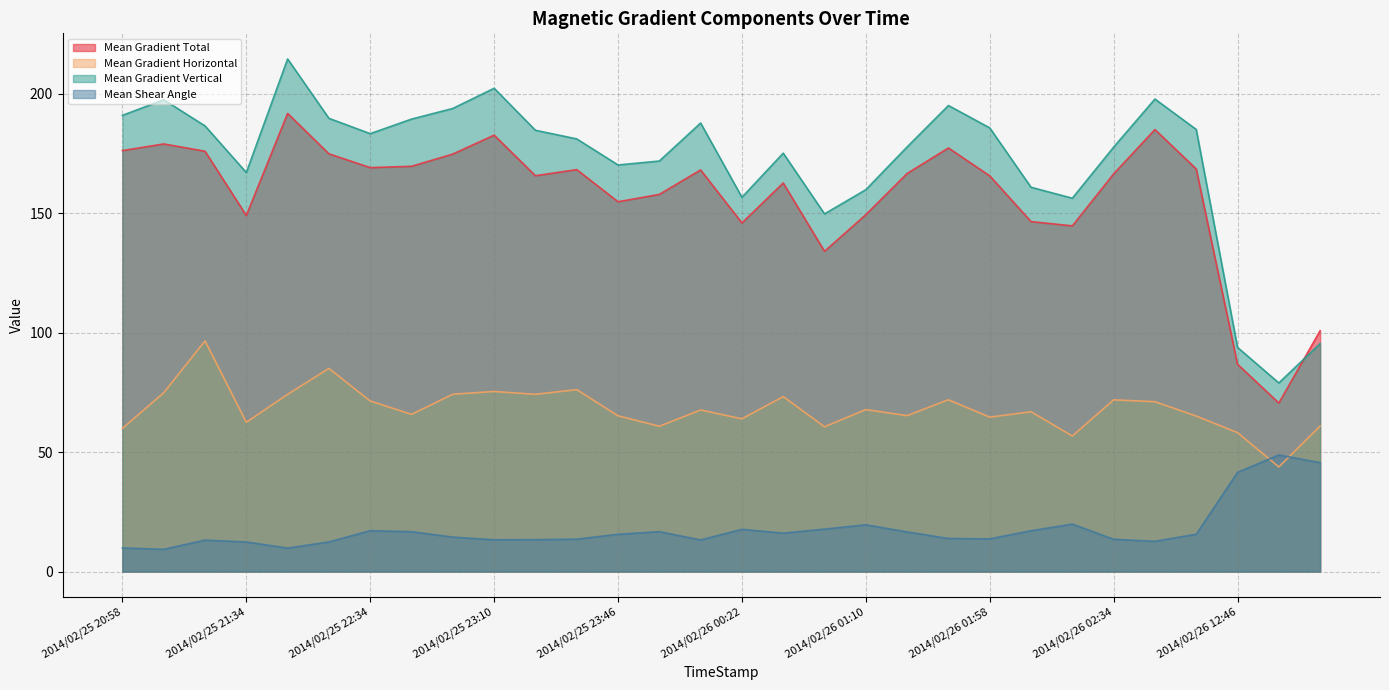

At which category is the sum across all series the highest?

2014/02/25 21:46